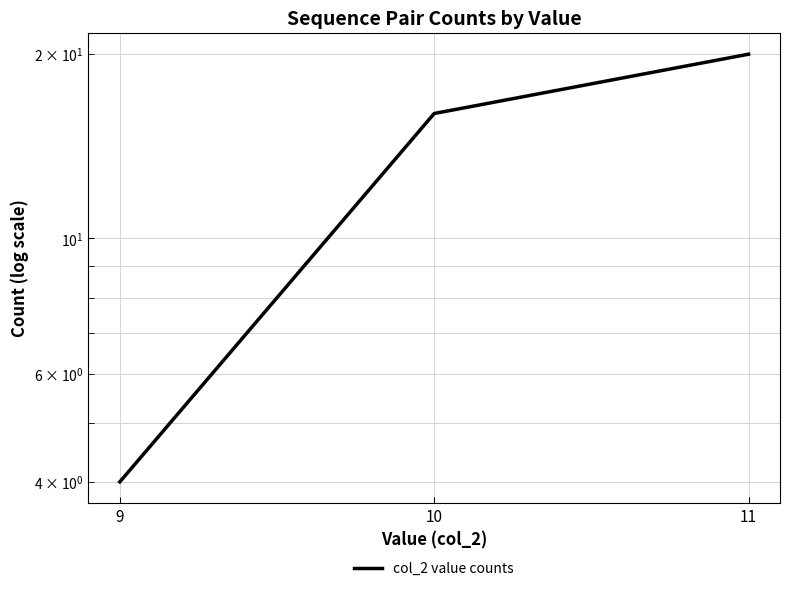

The chart shows a value of 9 at 10. True or false?

False